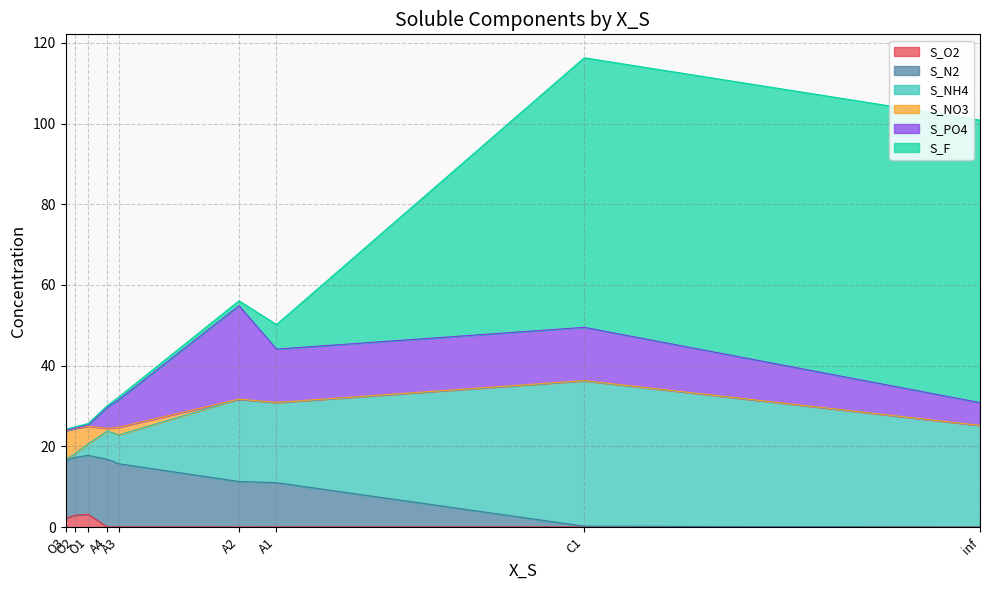

What is the average value of the S_O2 series?

0.9